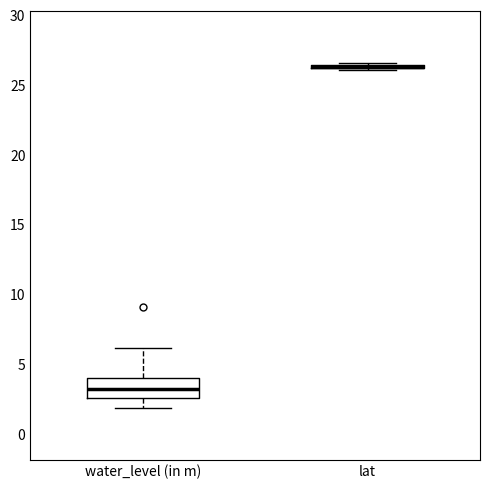

Where is the lower edge of the box for lat on the y-axis? The values are not printed on the chart, so give them approximately, as read against the axis.

26.0